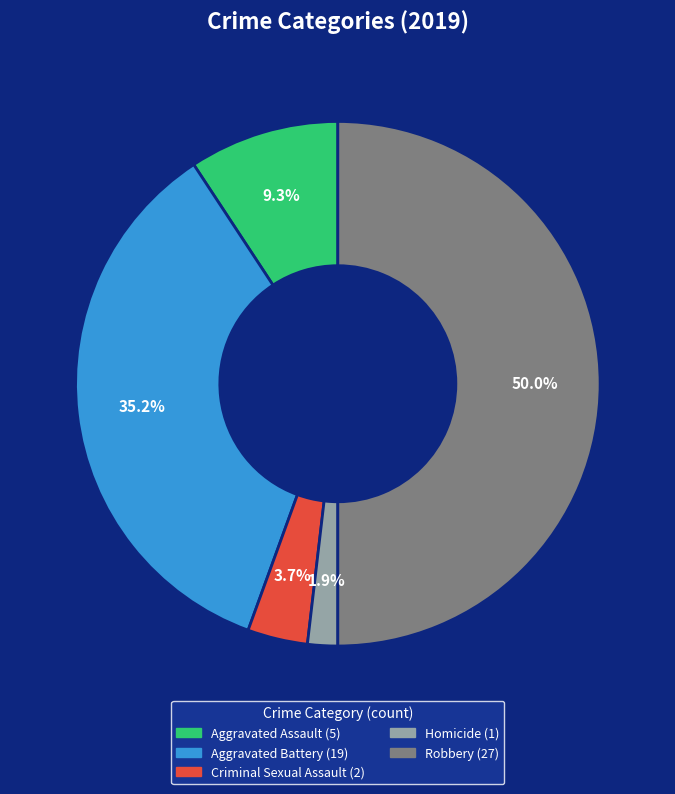

To the nearest percent, what percentage of the pie is Homicide?

2%